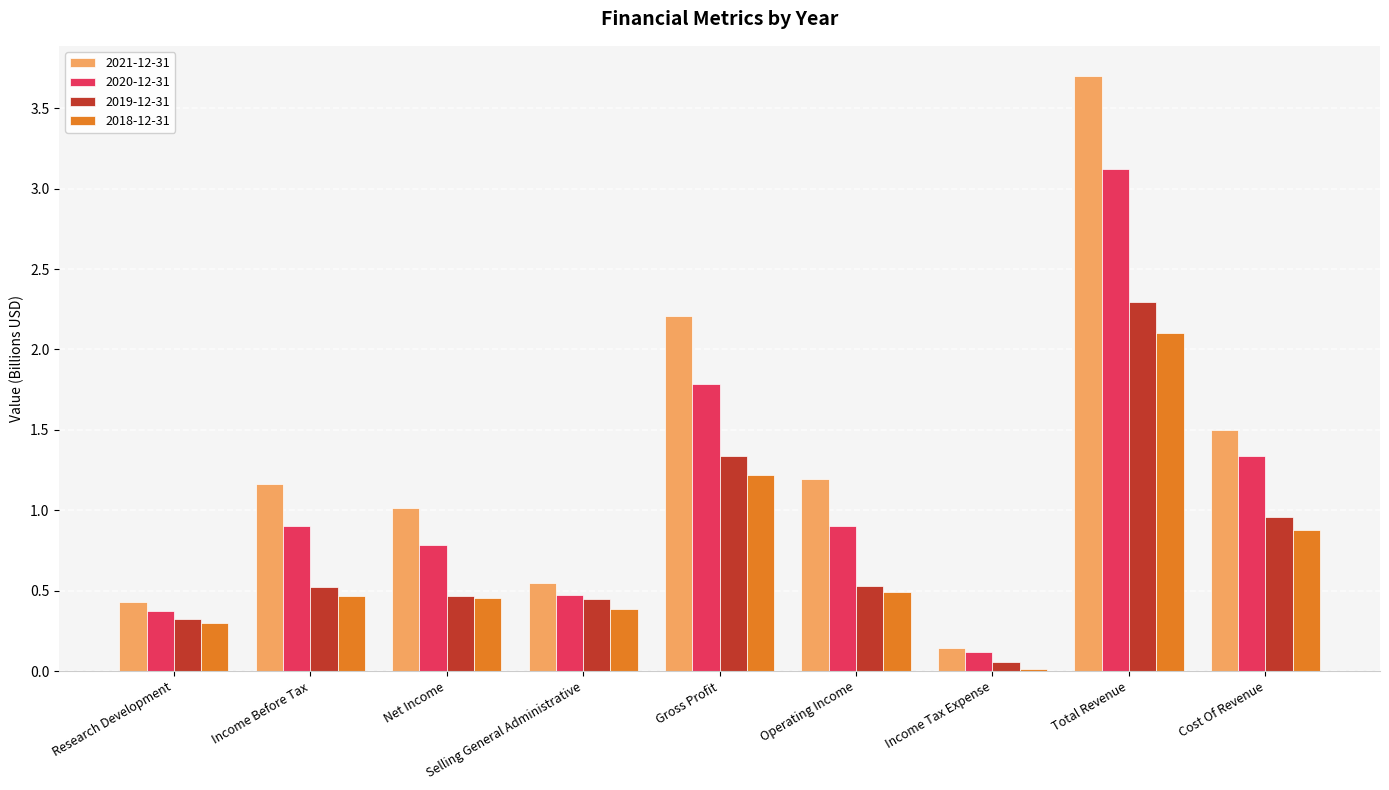

How many bars are there in each group?

4